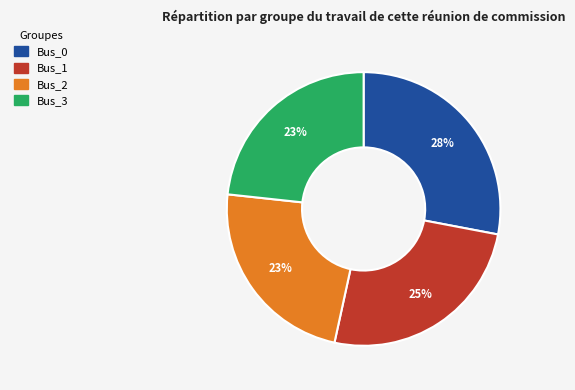

Count the number of slices in the pie.

4